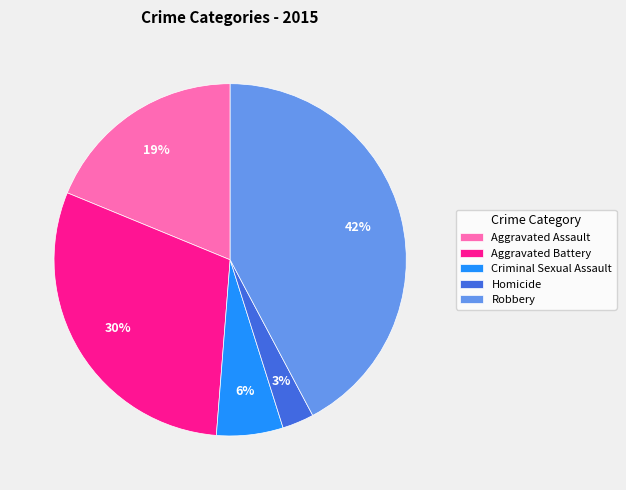

Combined, do Homicide and Aggravated Battery account for over 50%?

No